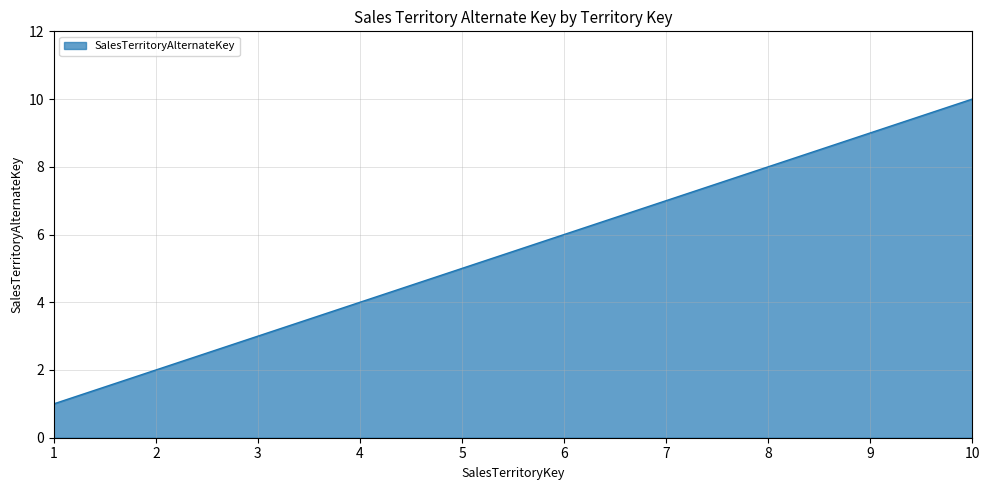

Which has a higher value, 9 or 4?

9